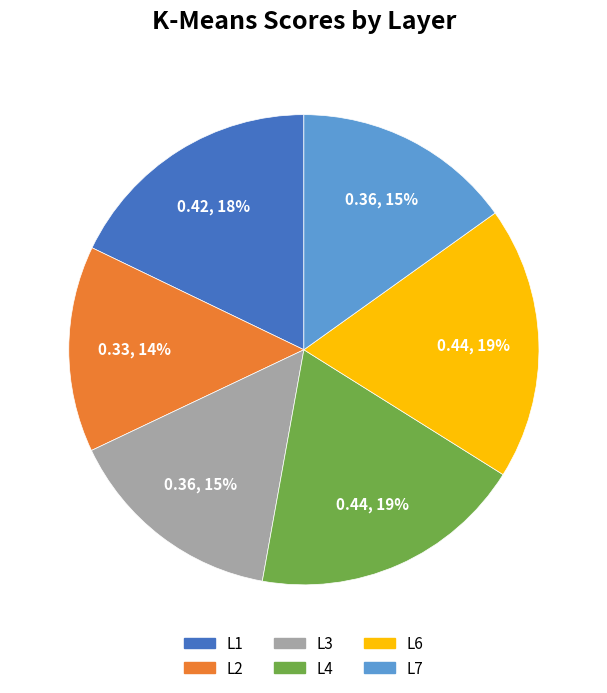

Is the sum of L2 and L4 greater than half?

No